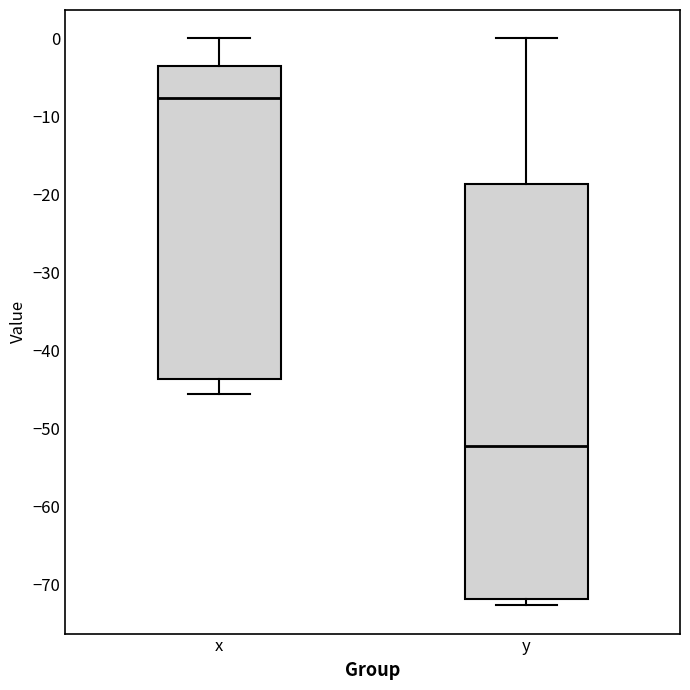

Which box is the tallest, from its lower edge to its upper edge?

y